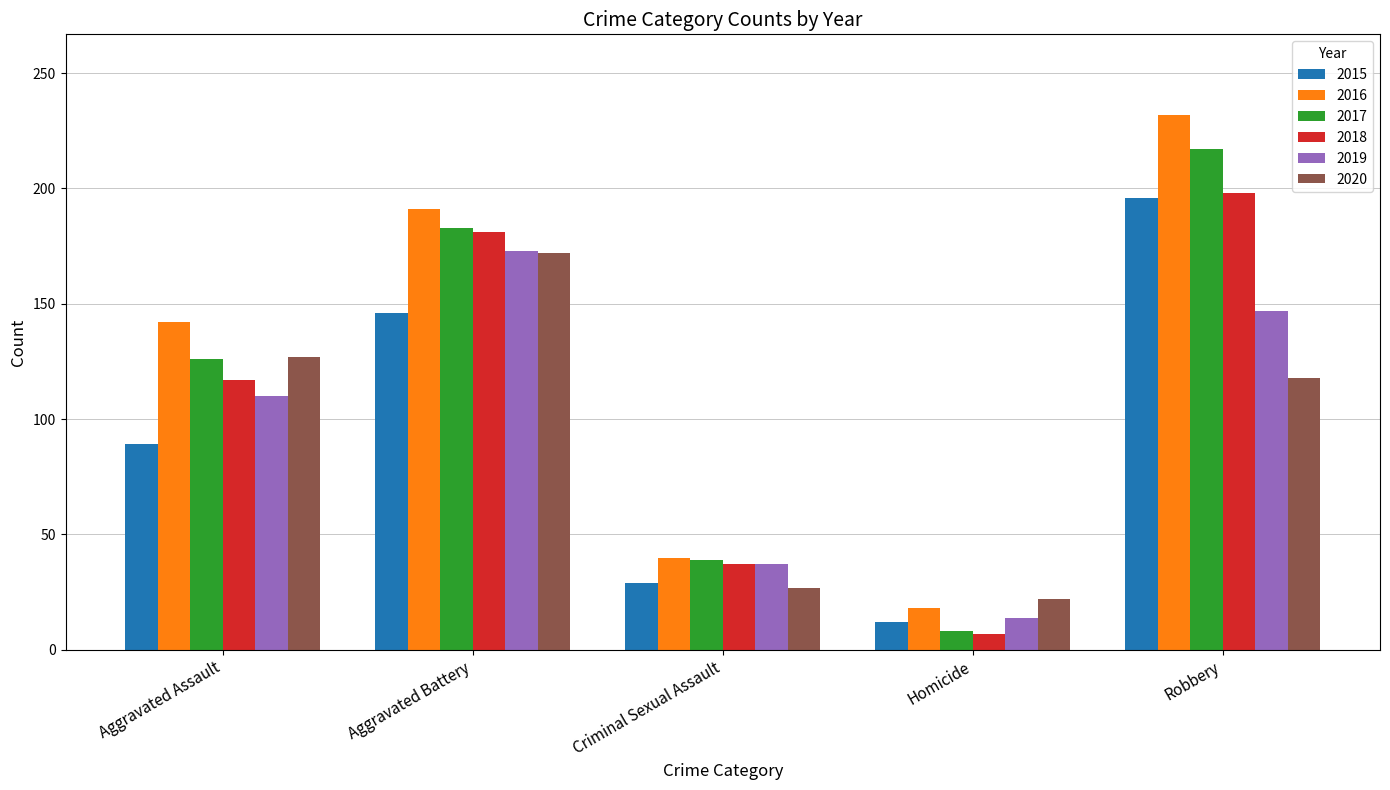

What is the difference between the 2015 values at Aggravated Assault and Robbery?

107